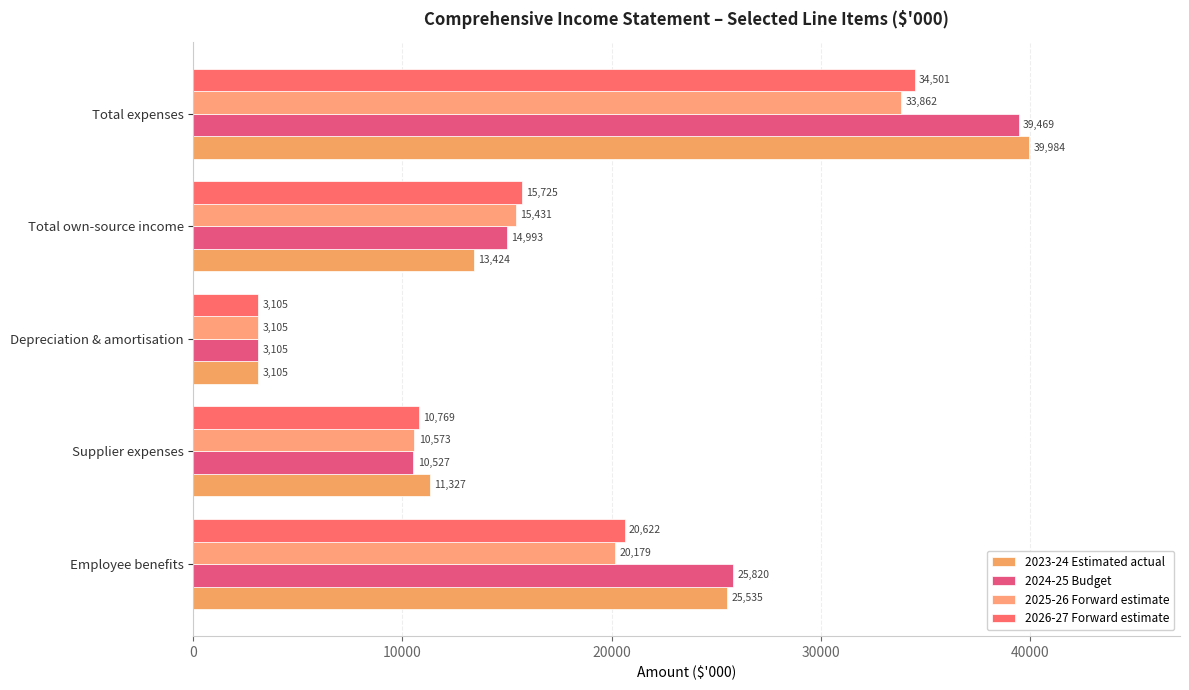

Reading left to right, list all the values displayed in this chart.

2023-24 Estimated actual: 25535	11327	3105	13424	39984
2024-25 Budget: 25820	10527	3105	14993	39469
2025-26 Forward estimate: 20179	10573	3105	15431	33862
2026-27 Forward estimate: 20622	10769	3105	15725	34501